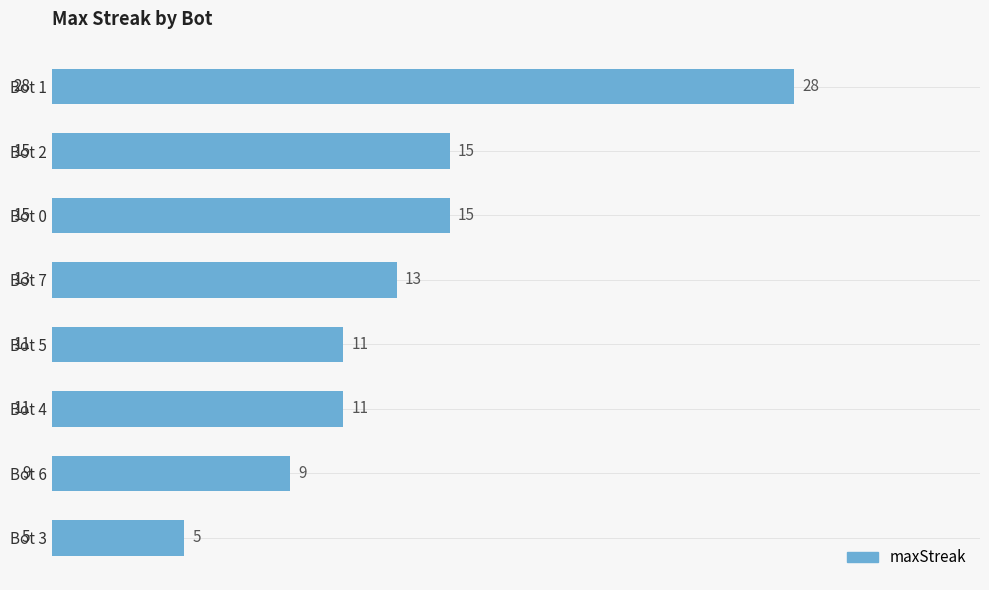

What is the change in value from Bot 0 to Bot 6?

-6